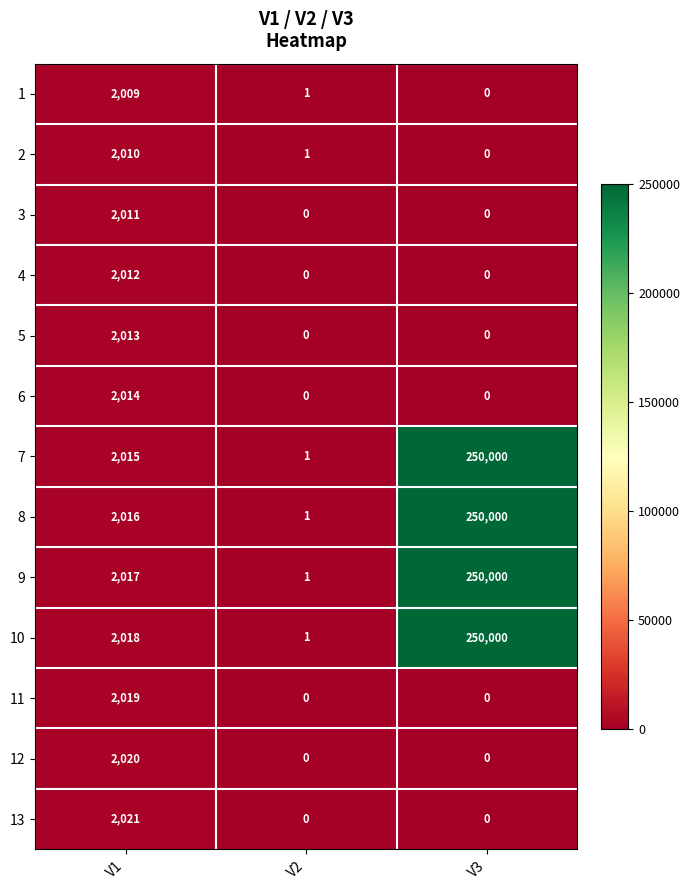

What is the total value across all series at V3?

1000000